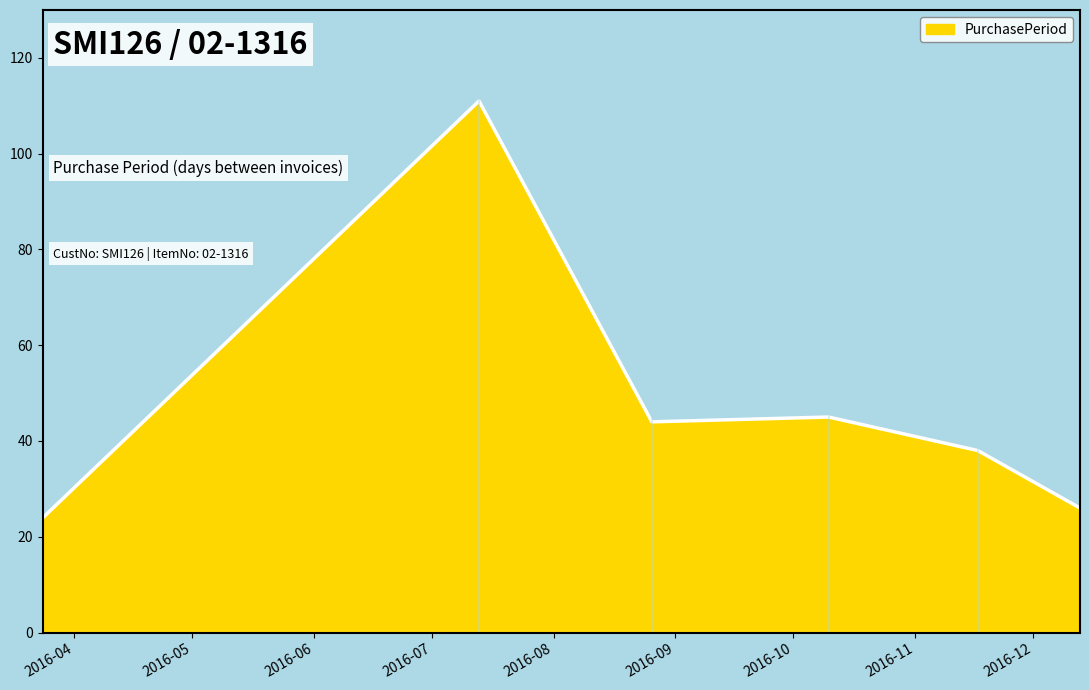

What is the minimum value shown in the chart?

24